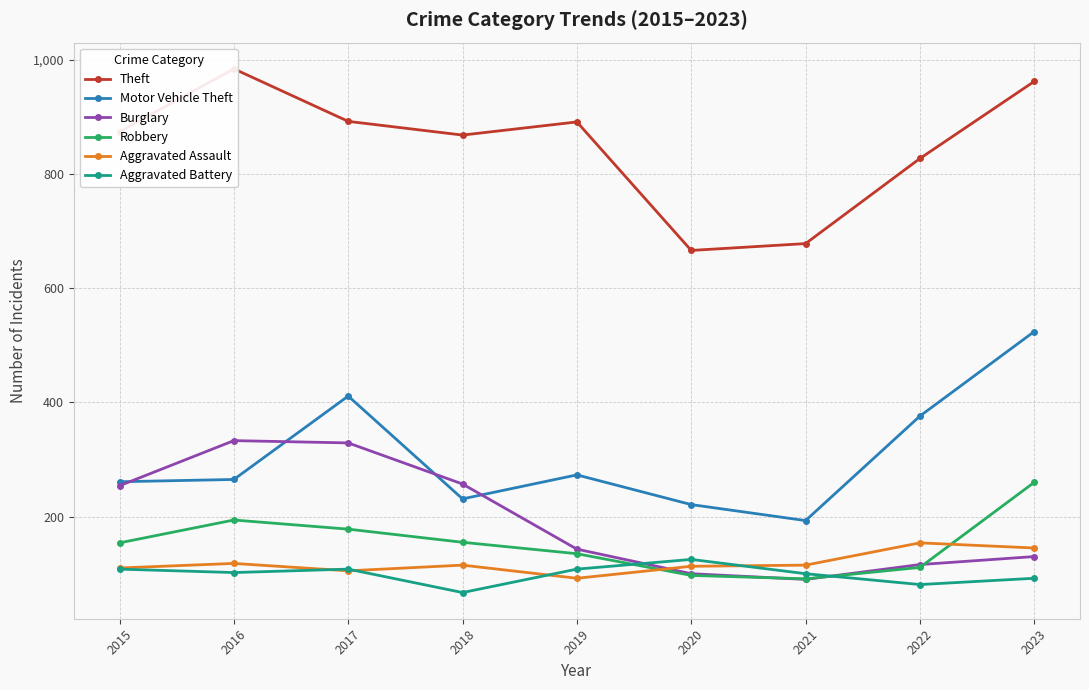

Which series ends up on top after the final intersection of Aggravated Battery and Burglary?

Burglary